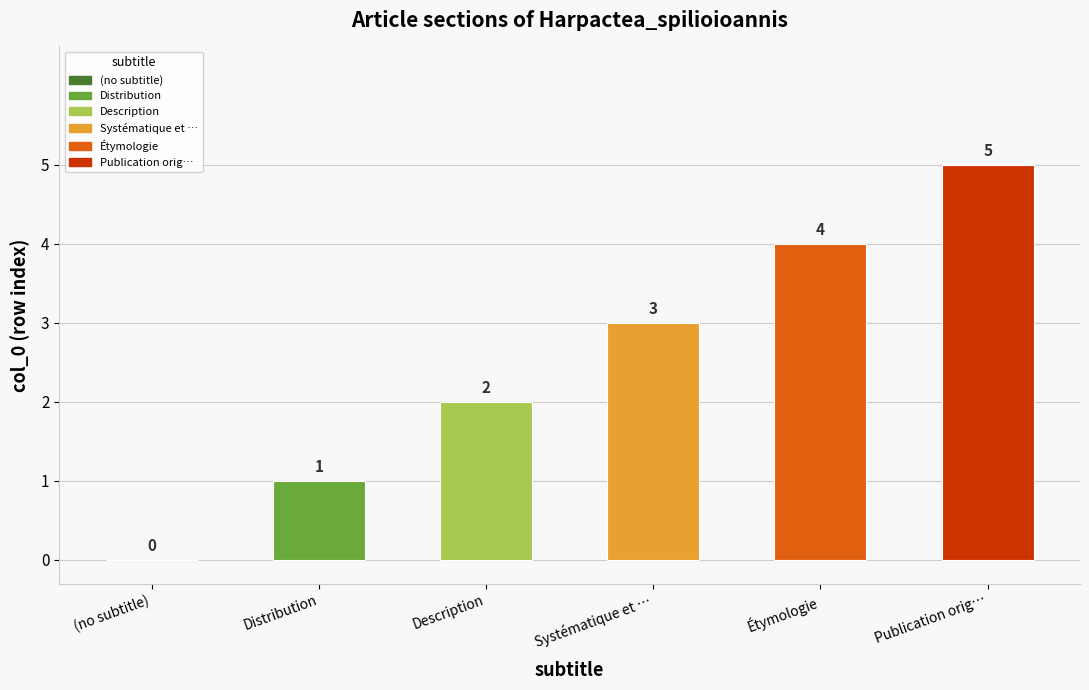

At which label is the value closest to 2?

Description